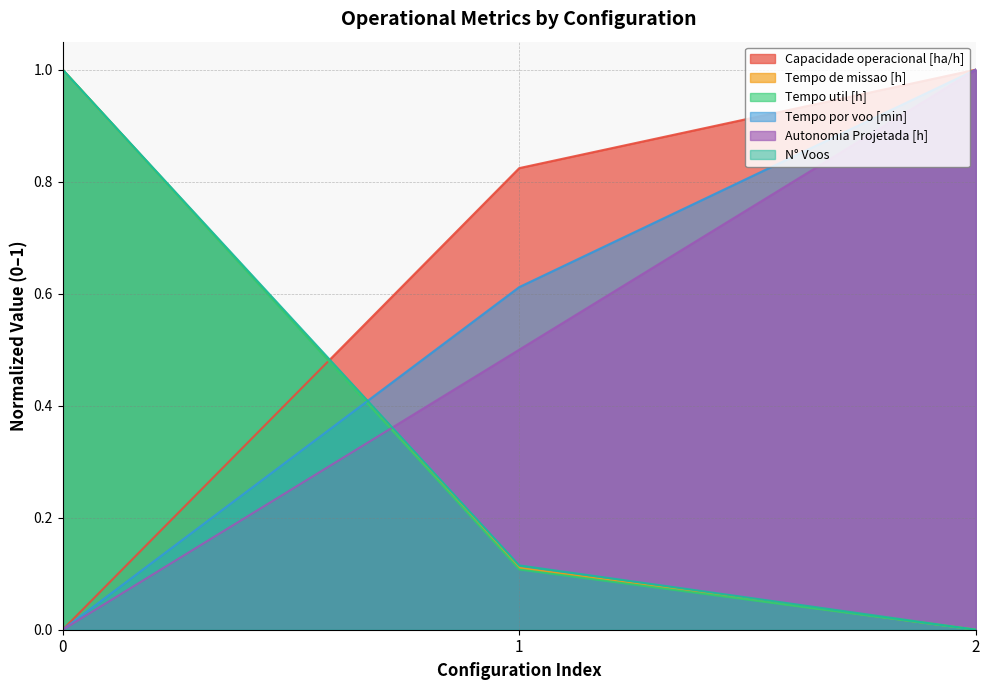

Between 1 and 0, which is larger?

1